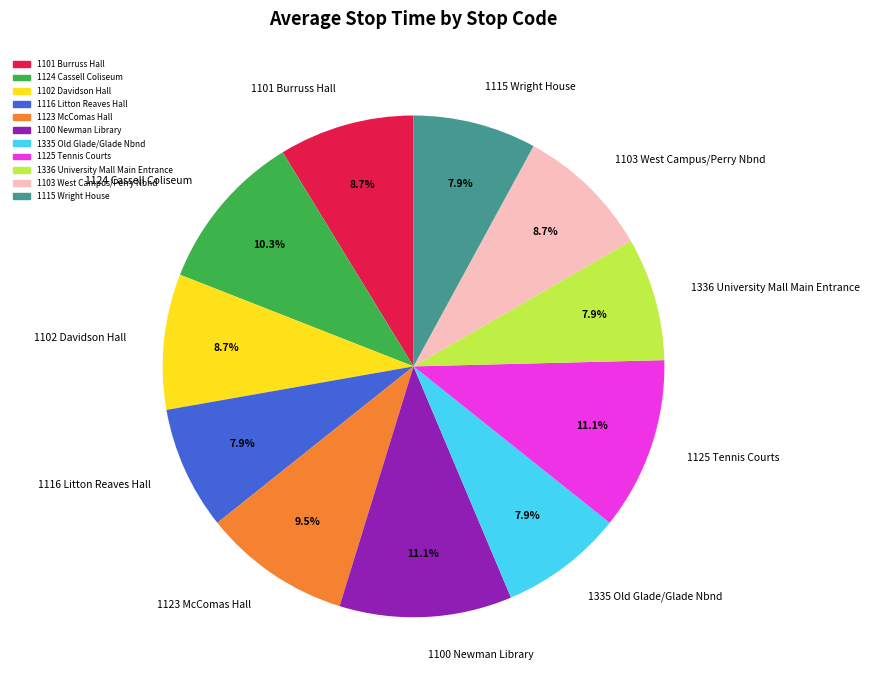

Does any single category account for the majority?

No